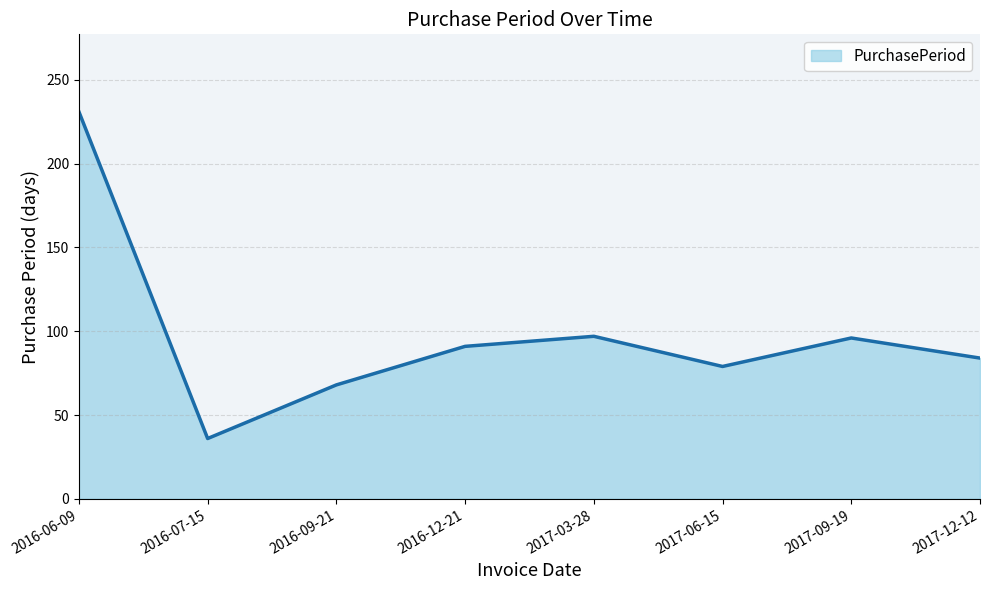

The value at 2016-12-21 is 57. True or false?

False